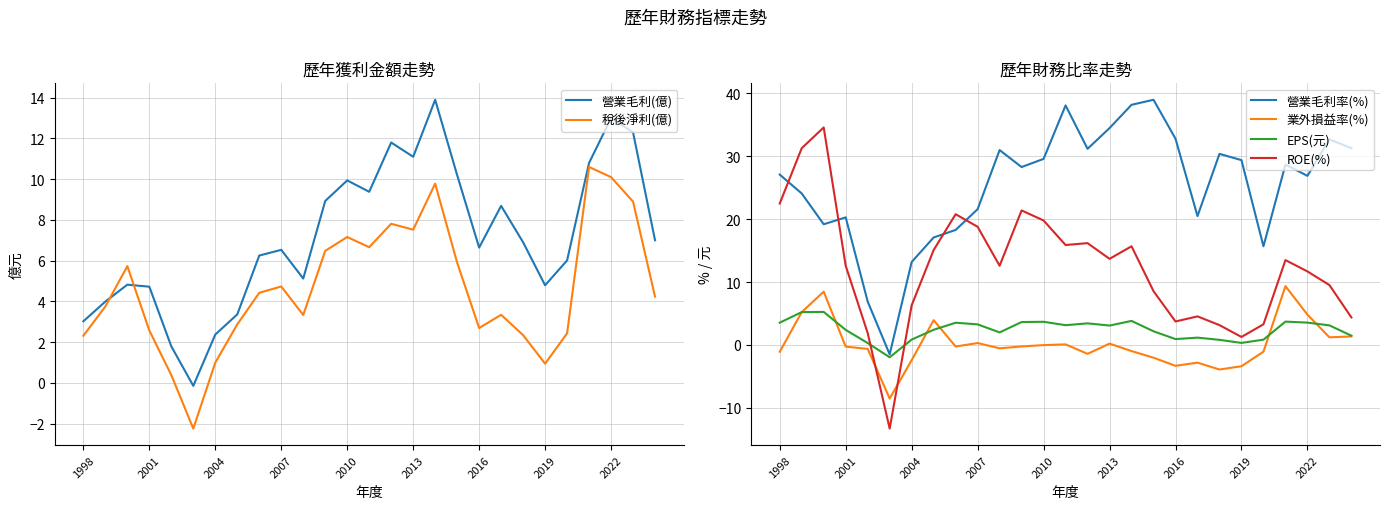

True or false: EPS(元) has a value of 2.4 at 2001.

True